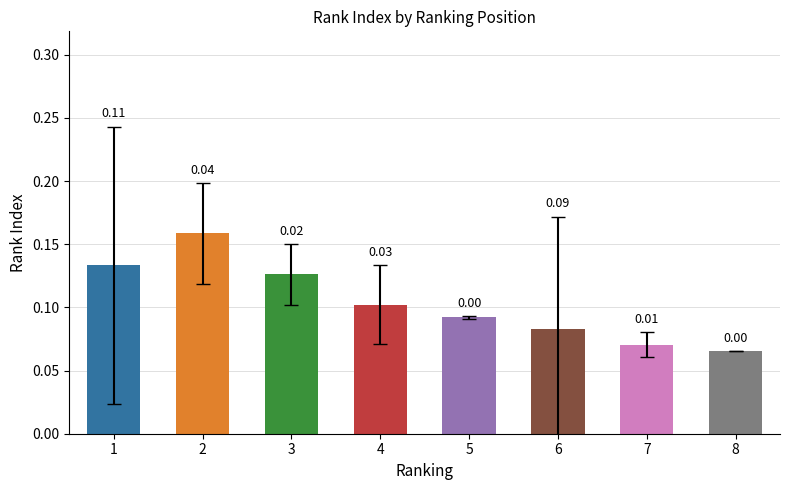

What is the difference between the maximum and second lowest values?

0.1